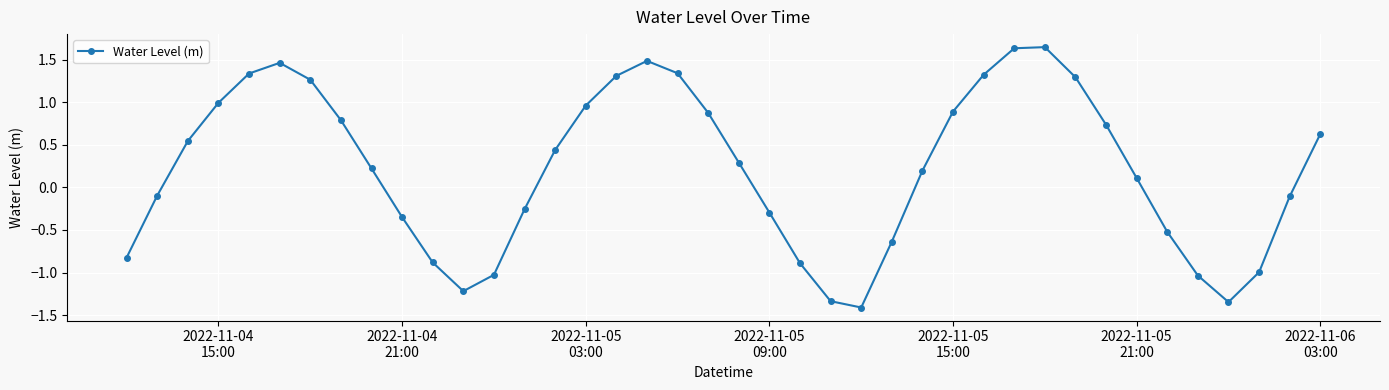

What is the minimum value shown in the chart?

-1.4